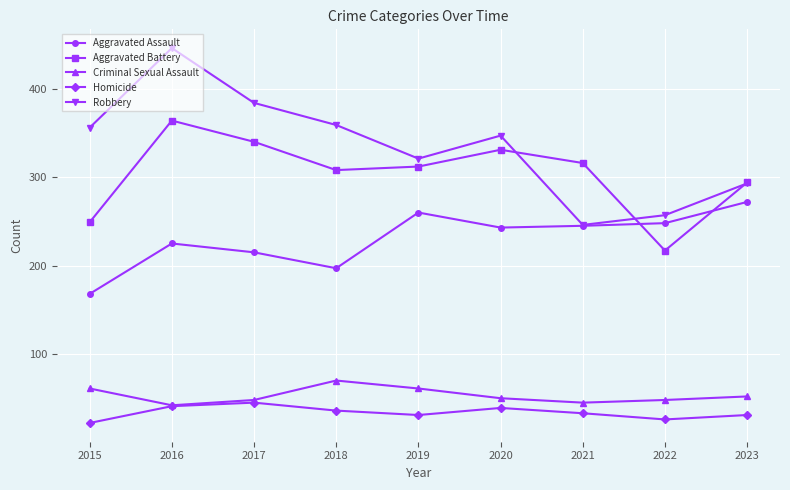

What is the sum of the Robbery values at 2022 and 2019?

578